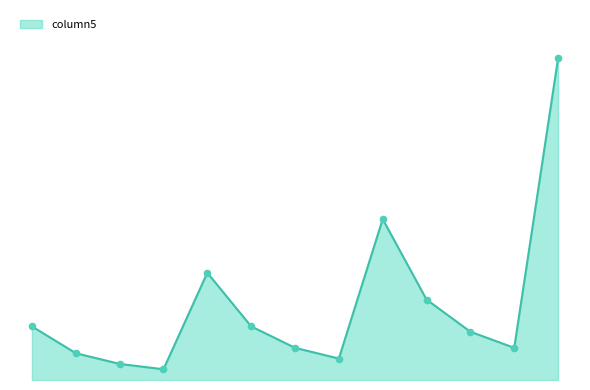

Is this an area chart (filled region under the line)?

Yes